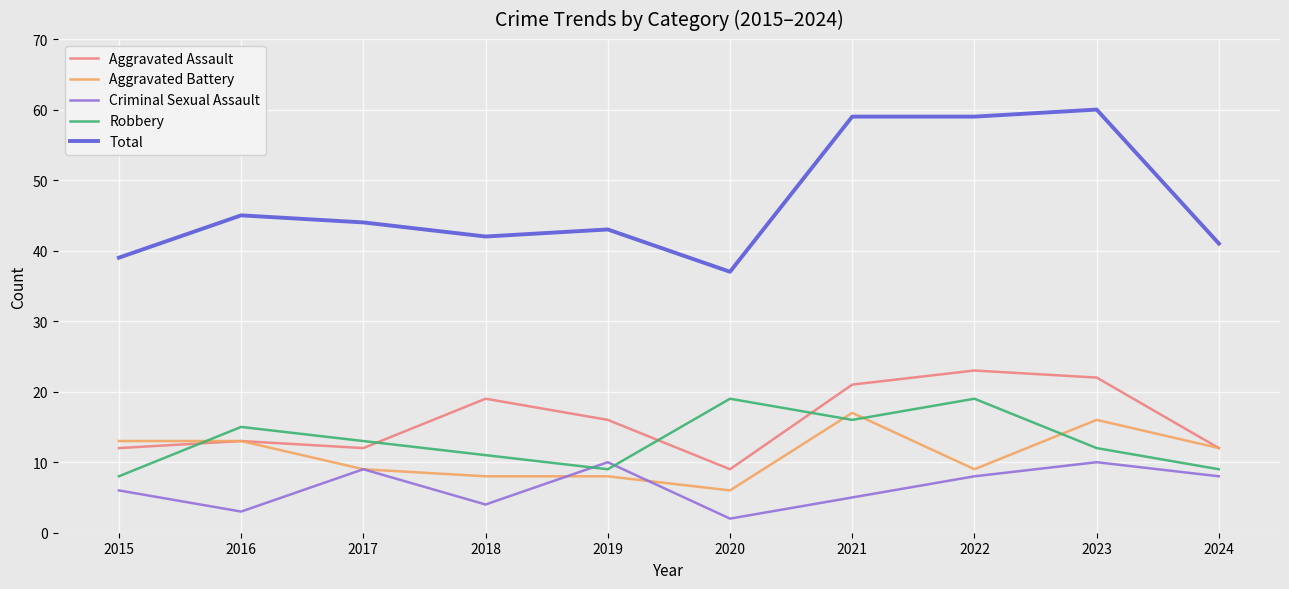

What is the sum of all Criminal Sexual Assault values?

65